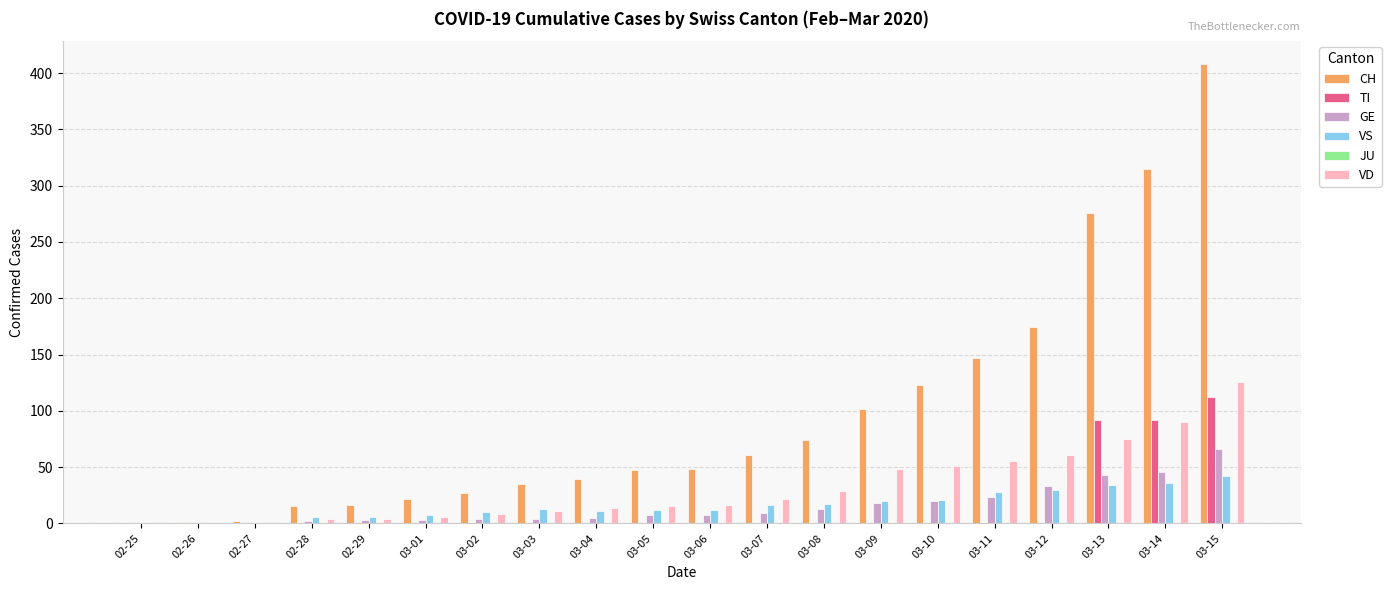

The VS series shows 38 at 03-10. True or false?

False